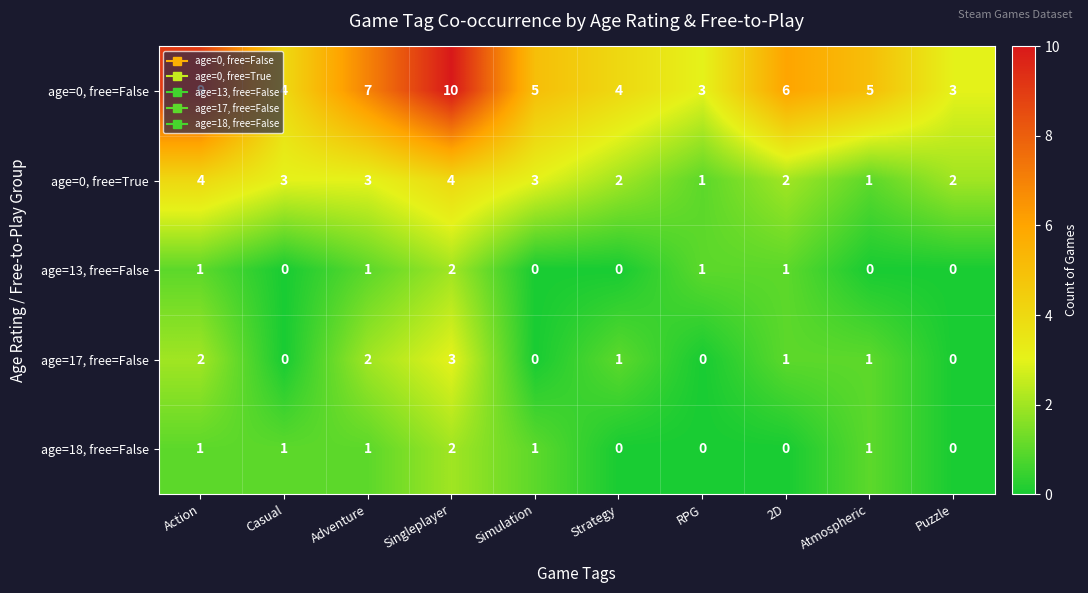

Which series has the largest total across all categories?

age=0, free=False